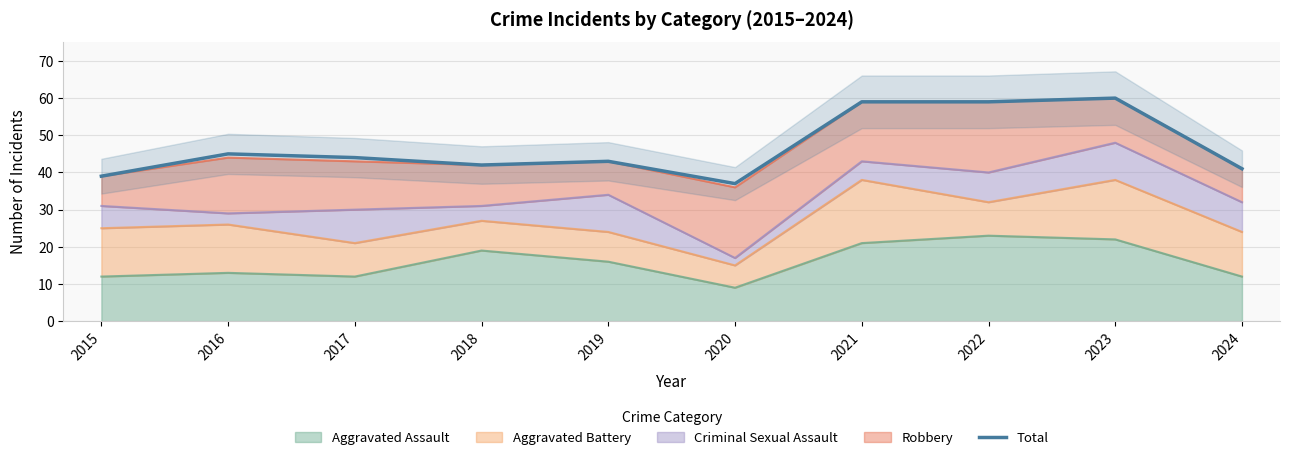

Rank the categories by value from highest to lowest.

2023, 2021, 2022, 2016, 2017, 2019, 2018, 2024, 2015, 2020